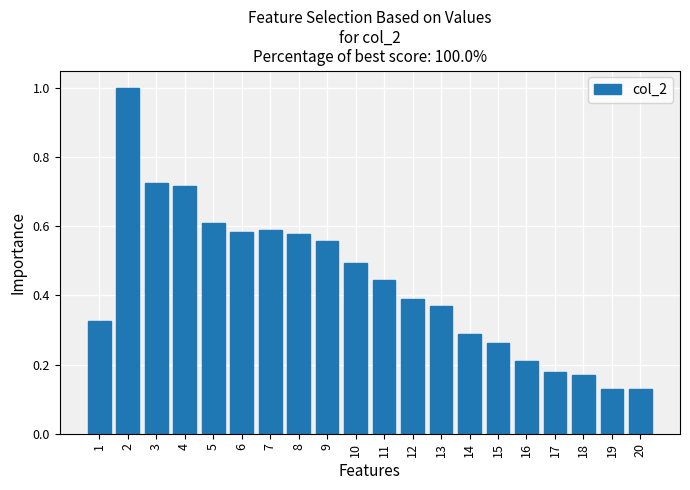

How many values are between 0 and 1?

20